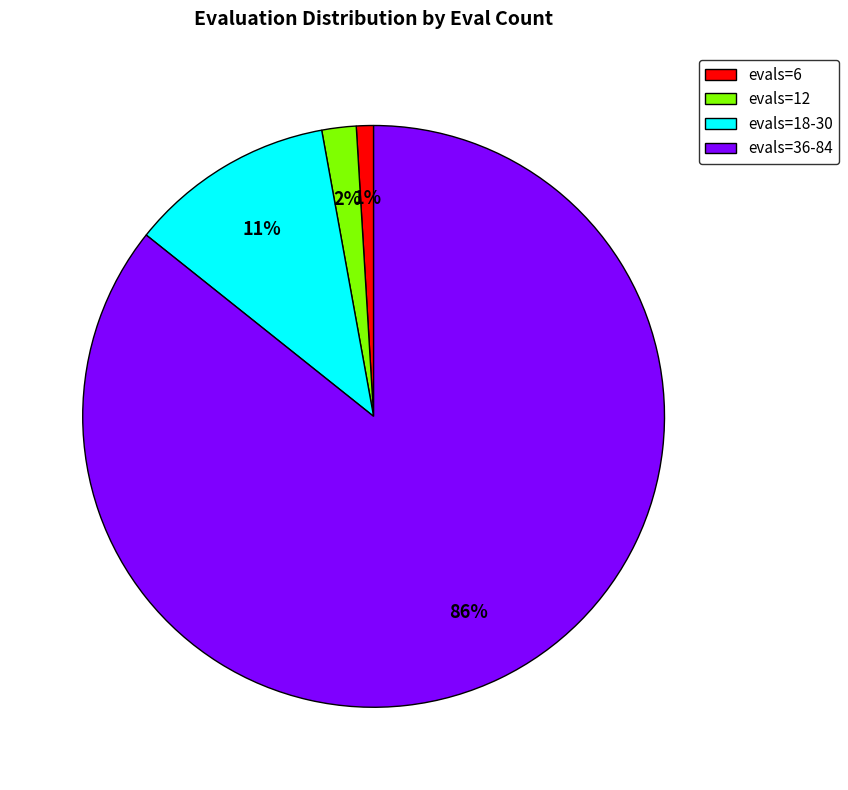

Between evals=18-30 and evals=6, which is larger?

evals=18-30